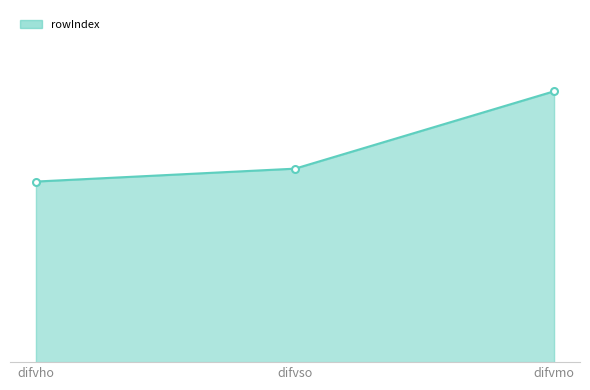

What is the difference between the maximum and minimum values?

7